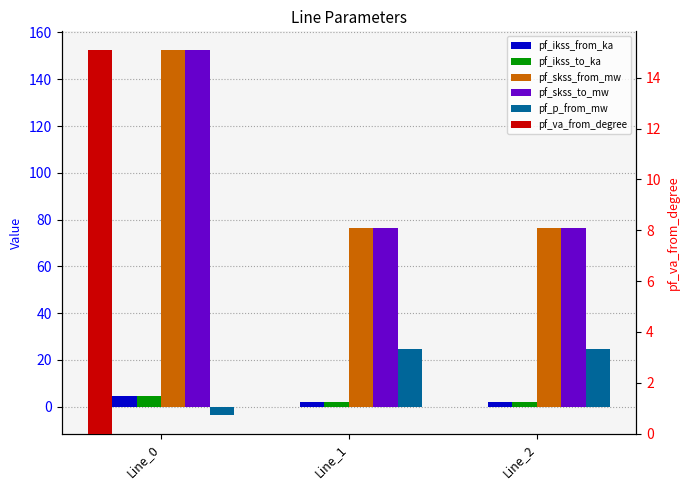

How many bars are there in total?

18